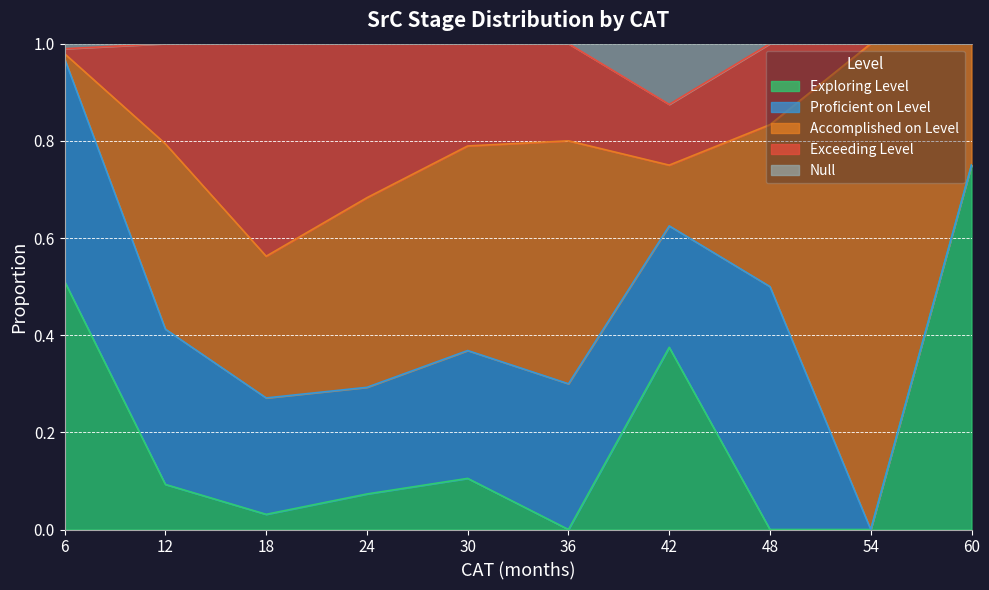

Rank the series by their maximum value, from lowest to highest.

Null, Exceeding Level, Proficient on Level, Exploring Level, Accomplished on Level